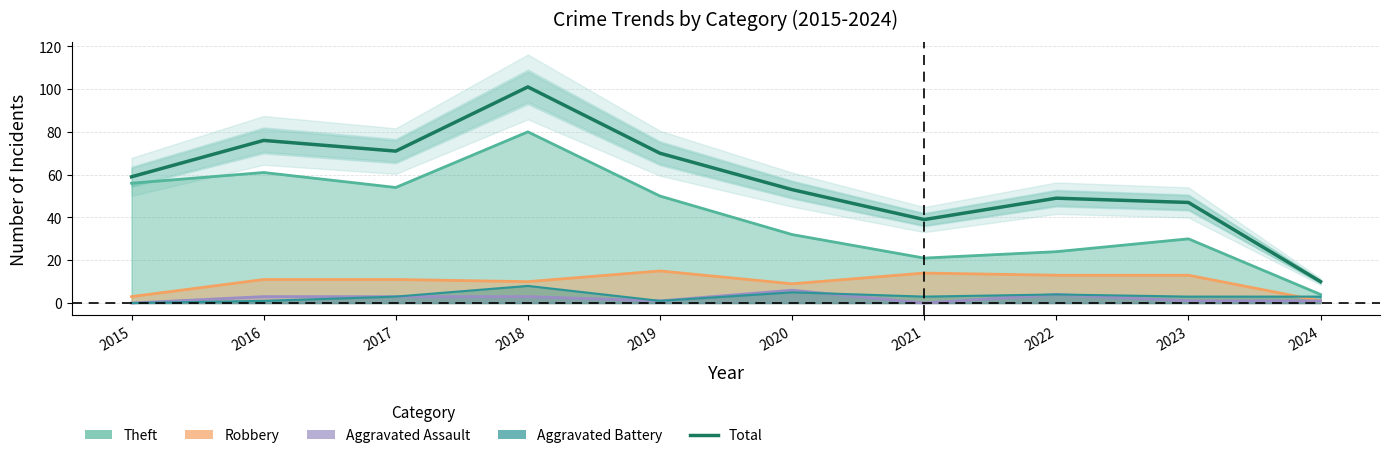

Which has a higher value, 2017 or 2023?

2017